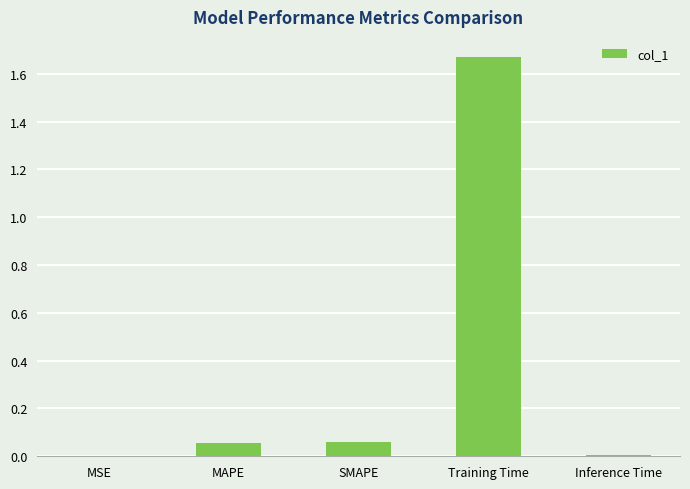

True or false: the data shows 0.0 at MSE.

True